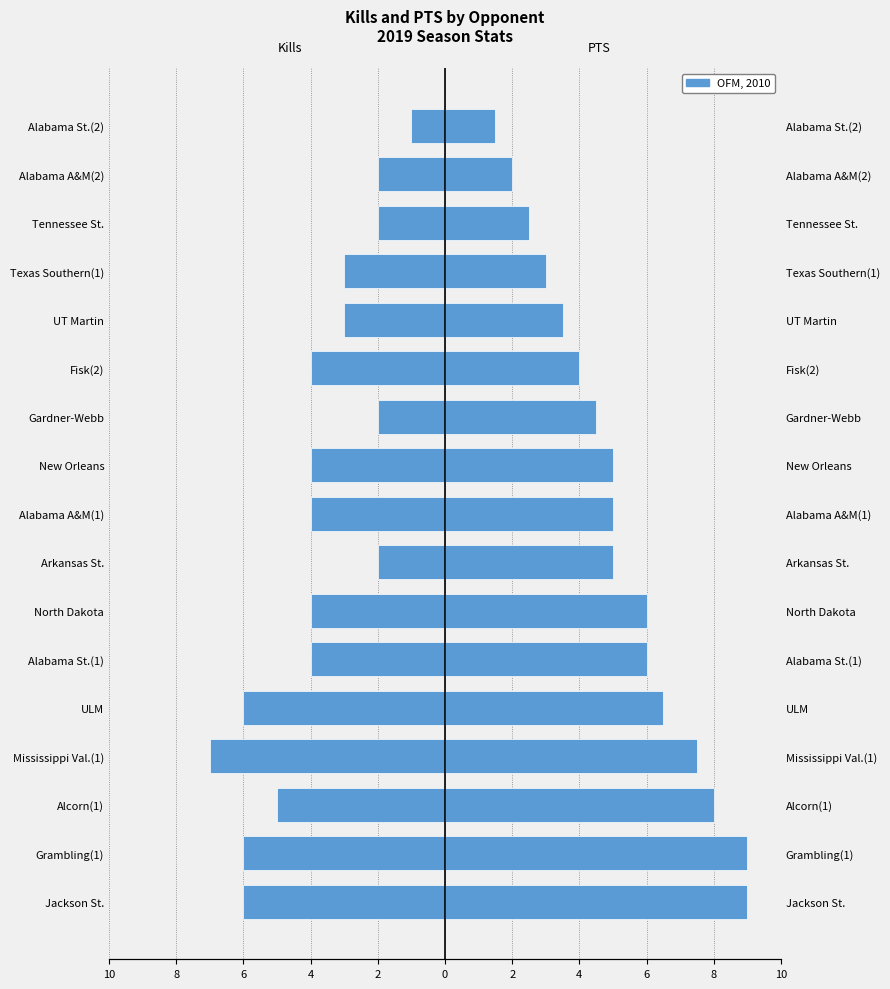

How many values in the Kills series are below -4?

5